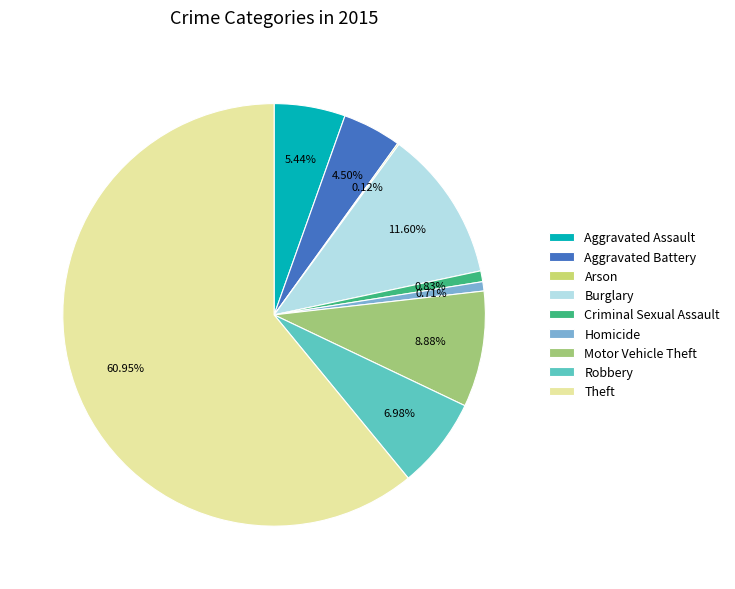

To the nearest percent, what portion does Homicide represent?

1%